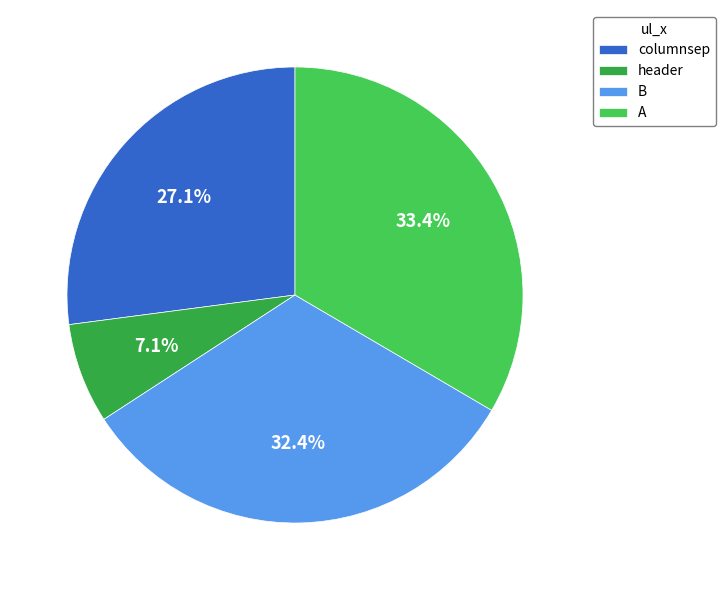

Rank the categories by value from highest to lowest.

A, B, columnsep, header